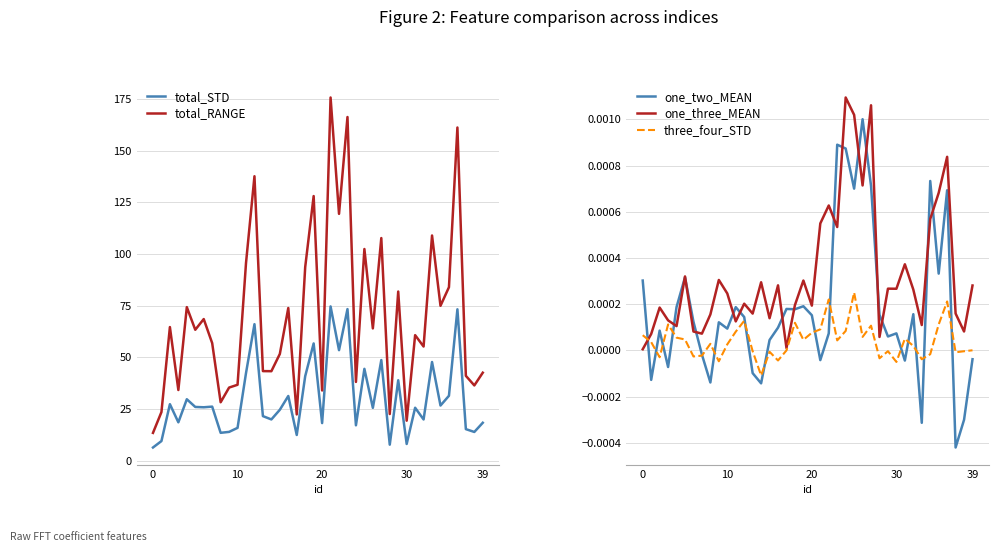

True or false: one_two_MEAN has more than 2 points higher than both neighbors.

True